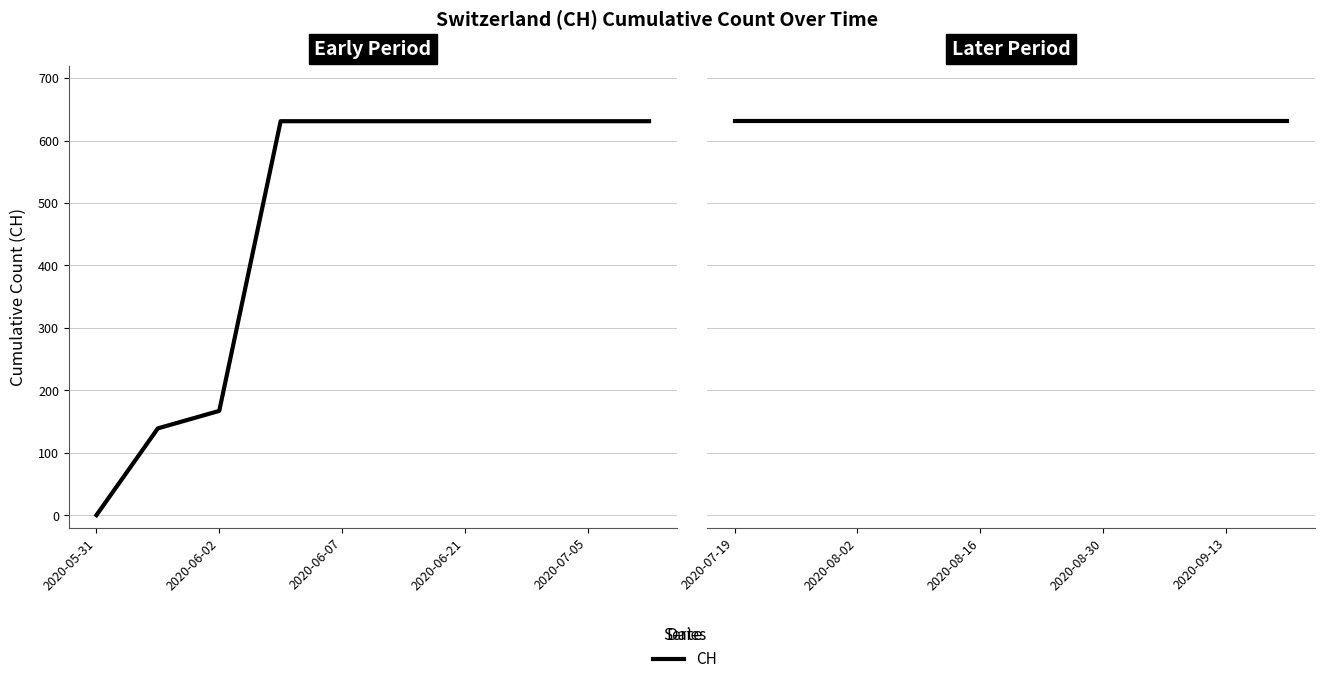

What is the change in value from 2020-05-31 to 2020-06-14?

+631